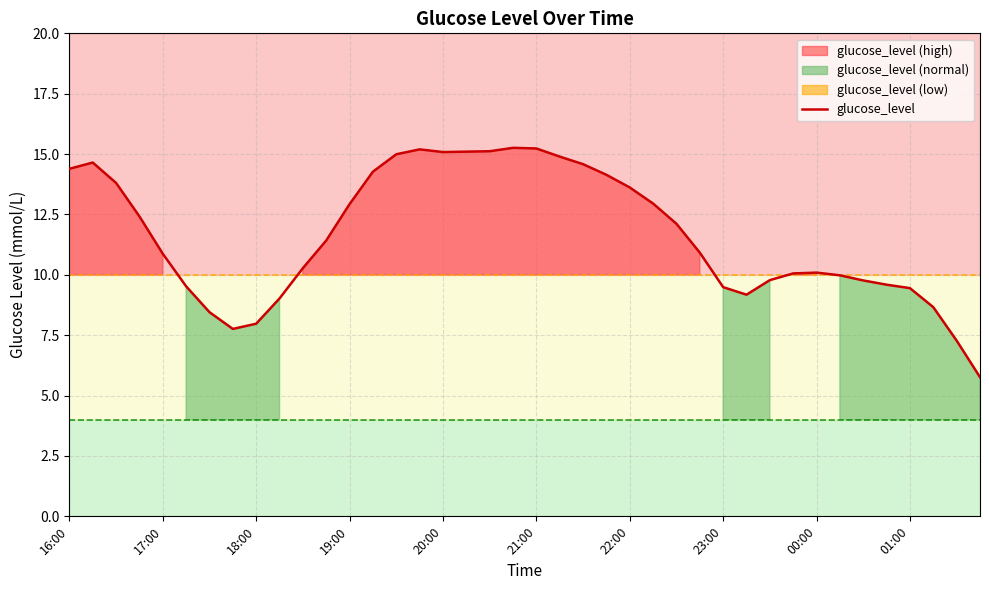

What is the difference between the maximum and minimum values?

9.5